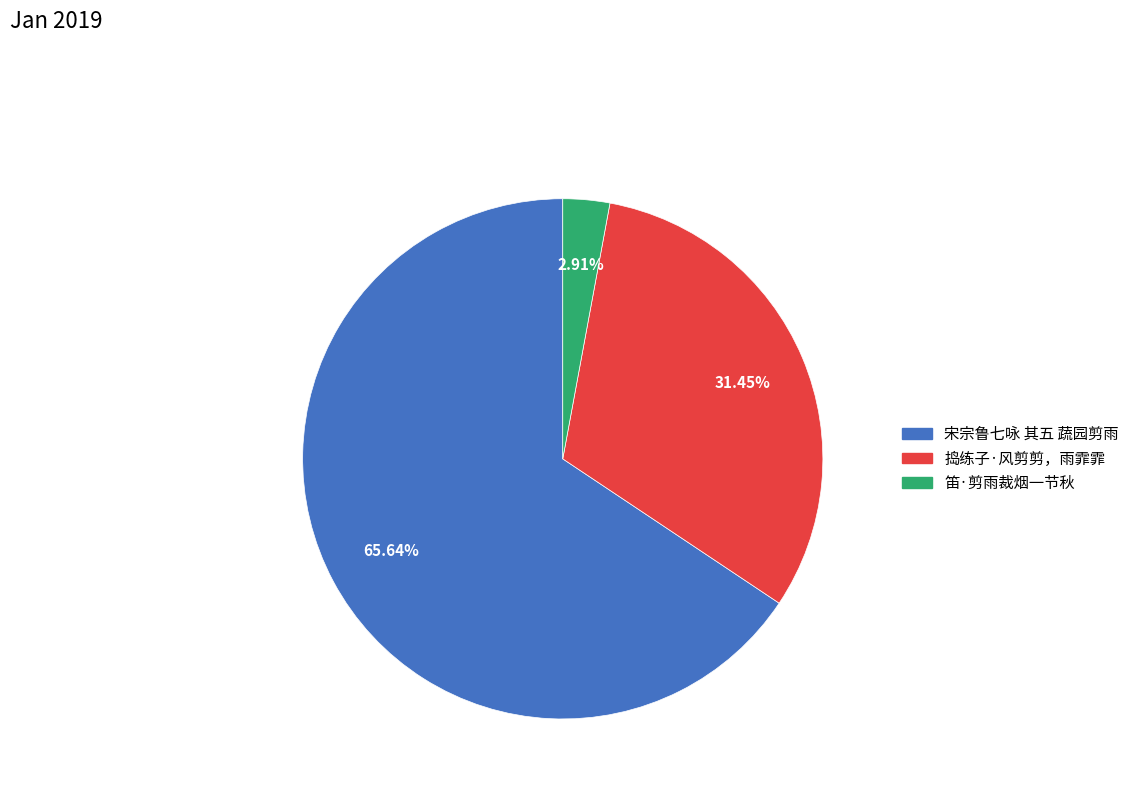

Is it true that 笛·剪雨裁烟一节秋 is 3% of the pie?

True